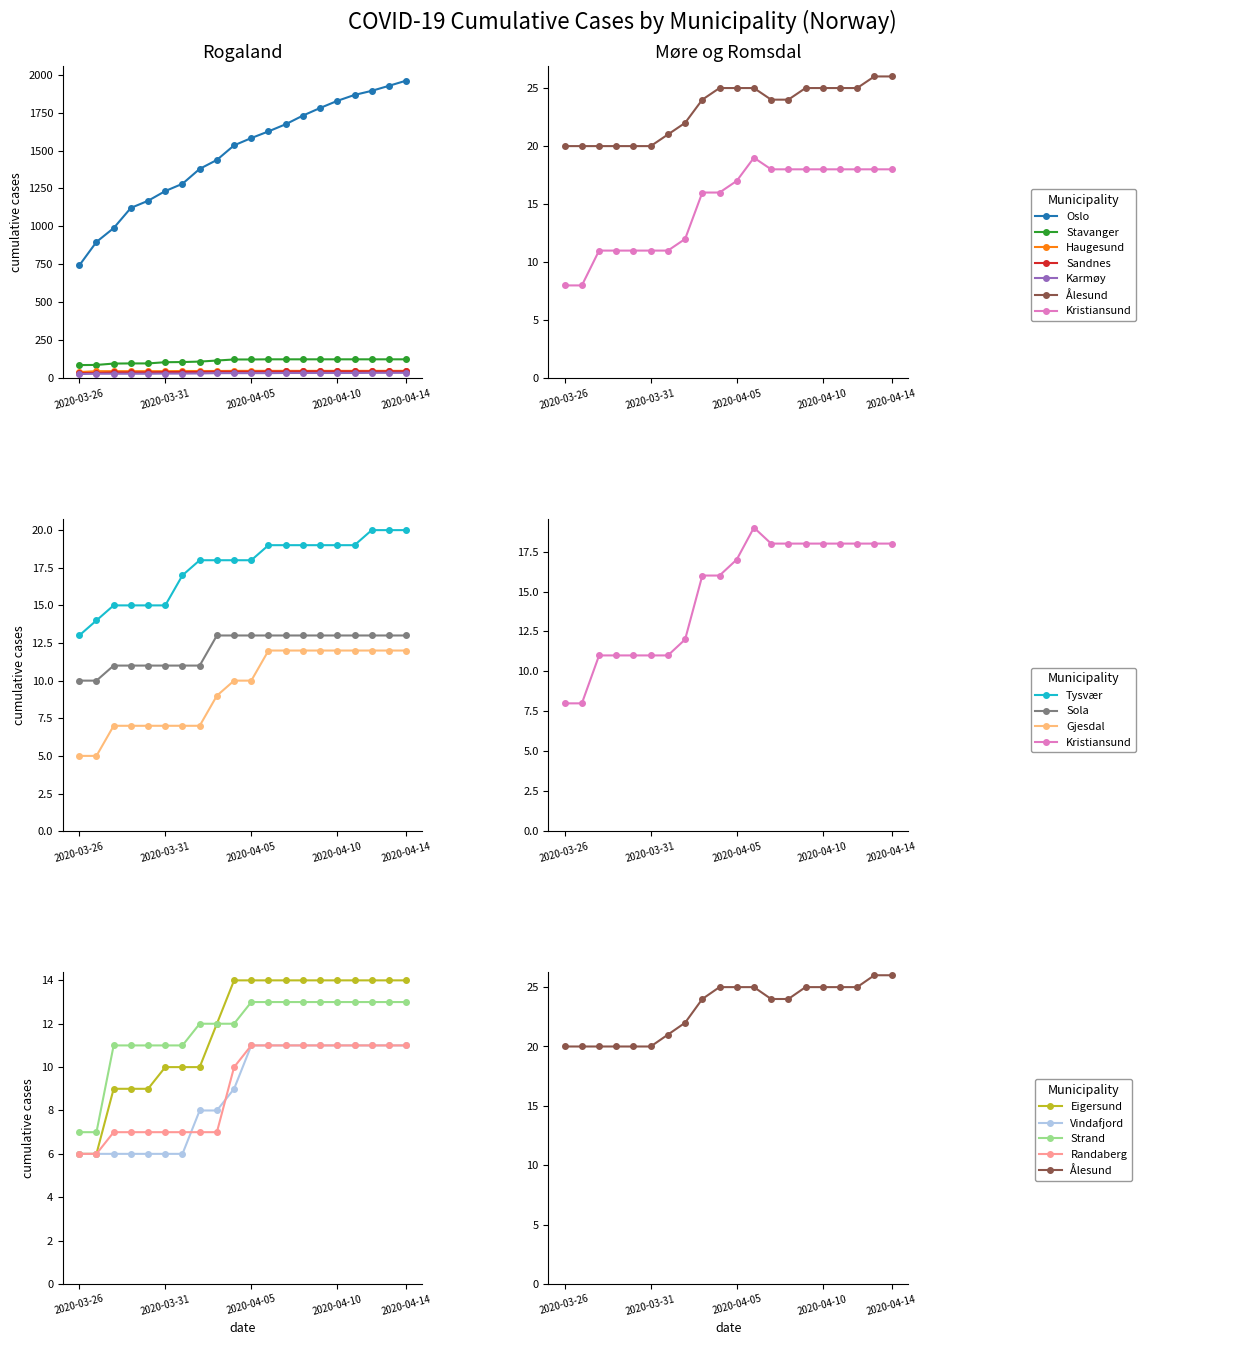

What is the difference between the Karmøy values at 2020-03-30 and 2020-04-11?

5